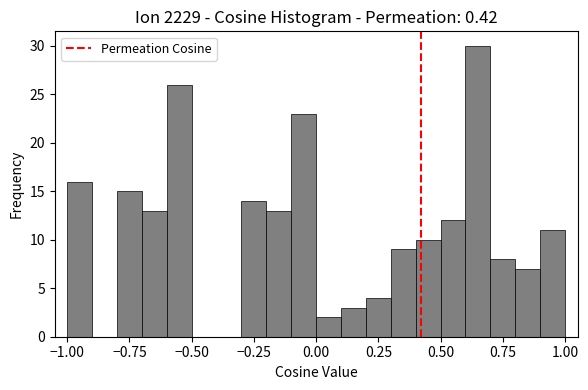

Around what value on the x-axis is the tallest bar? Give the approximate position of its centre, as read against the axis.

0.65